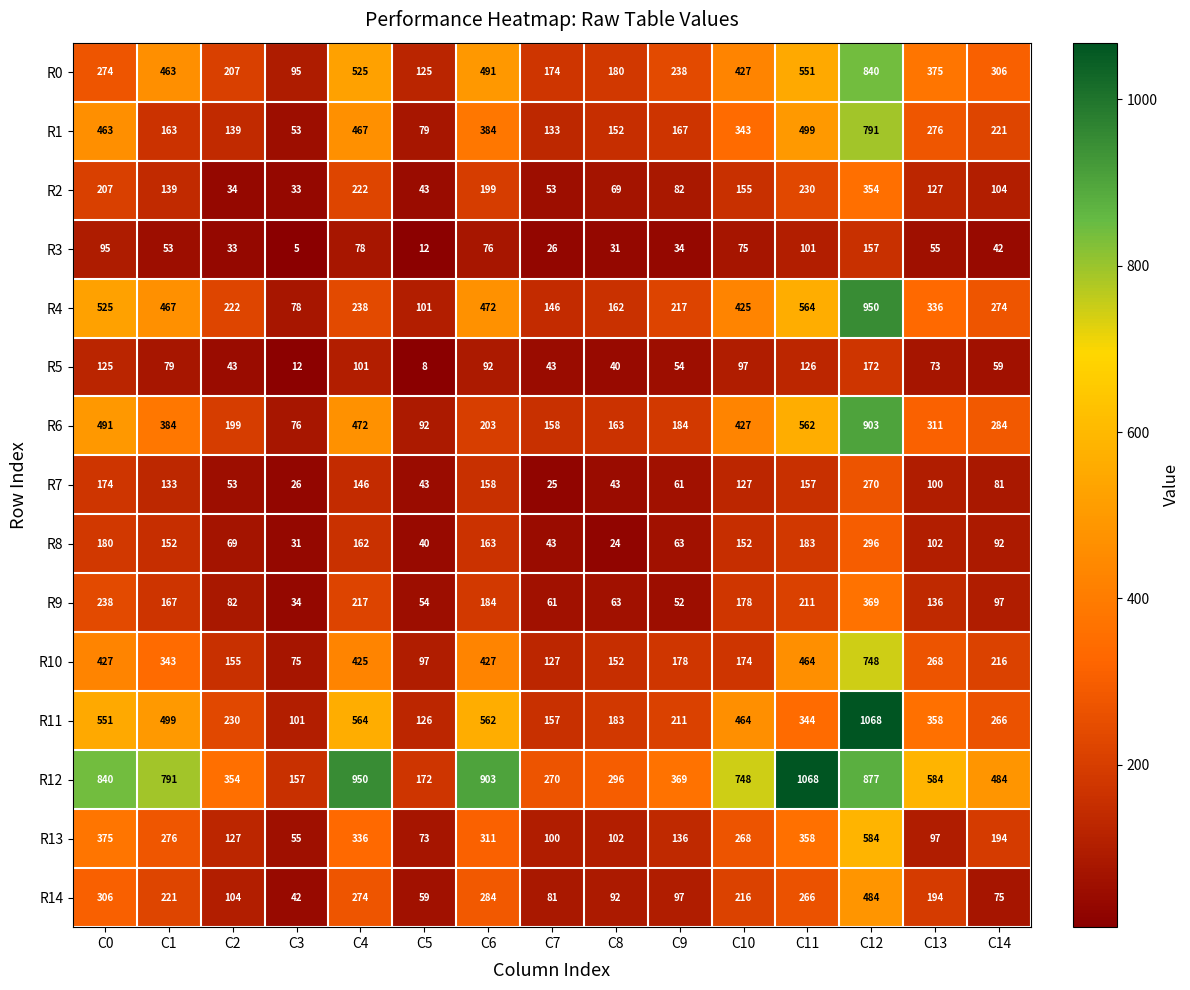

What is the maximum value shown in the chart?

1068